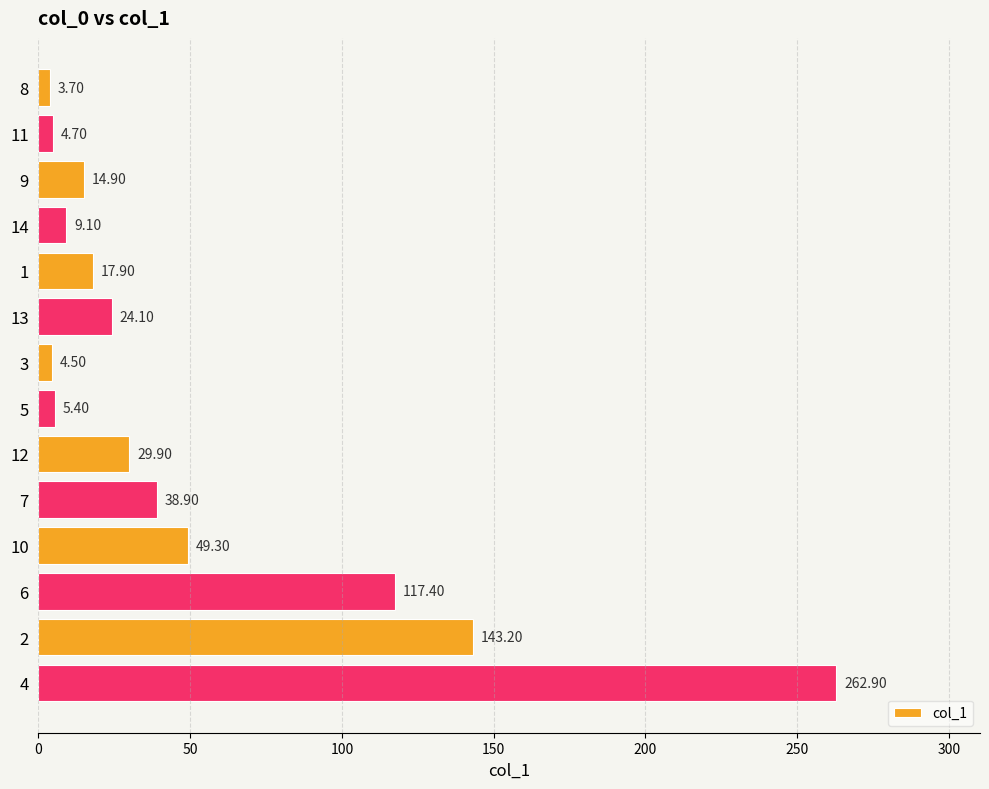

Rank the categories by value from lowest to highest.

8, 3, 11, 5, 14, 9, 1, 13, 12, 7, 10, 6, 2, 4